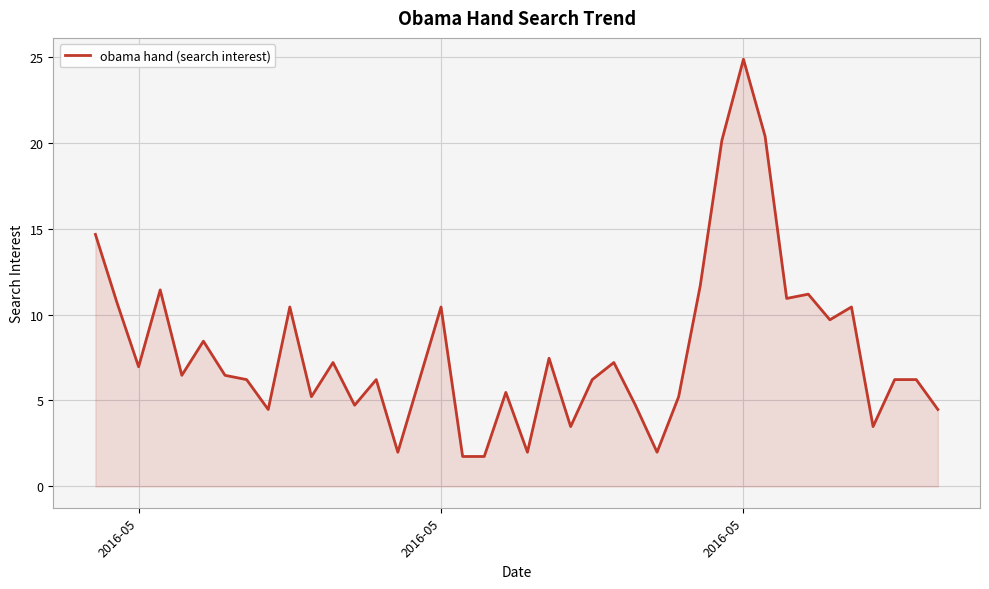

What is the difference between the maximum and minimum values?

23.1